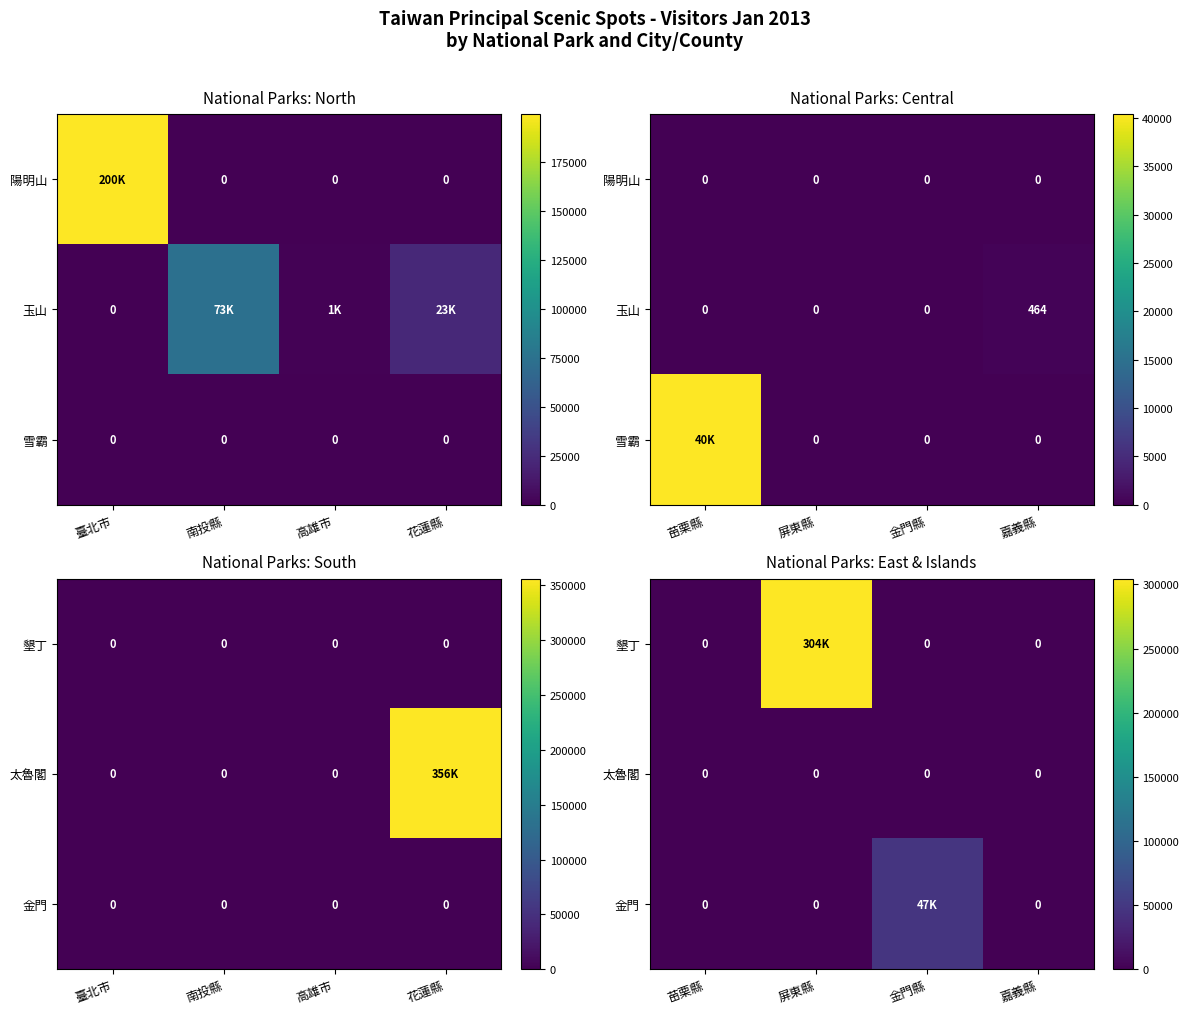

Where is 金門 nearest to the value 23408?

苗栗縣